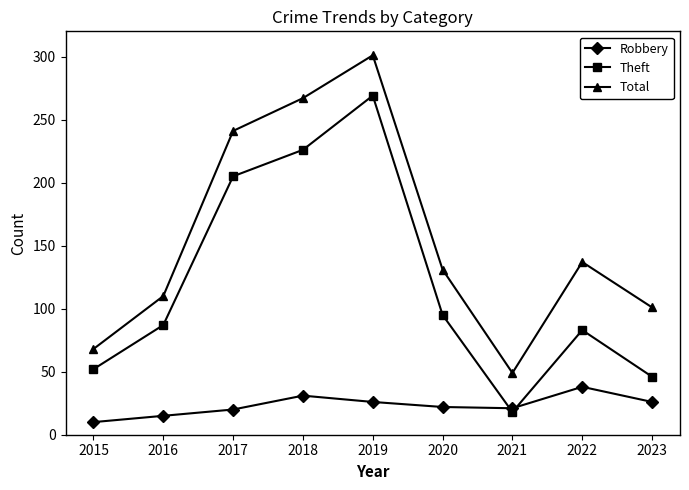

How many values in the Robbery series are below 22?

4